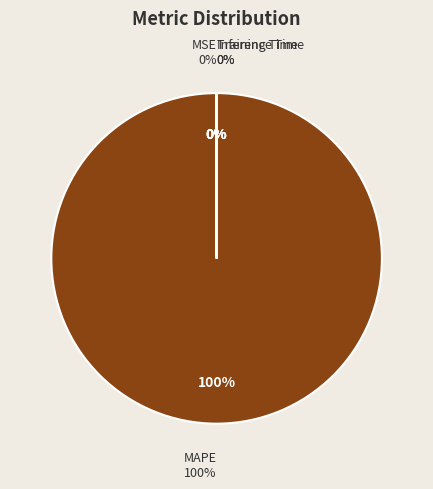

How many slices are in this pie chart?

4